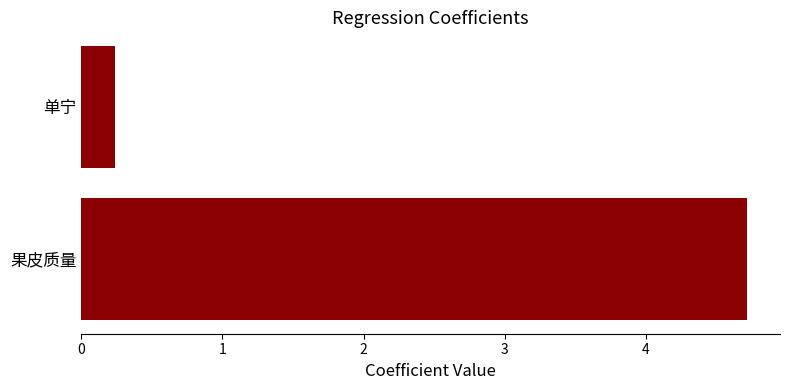

Rank the categories by value from lowest to highest.

单宁, 果皮质量